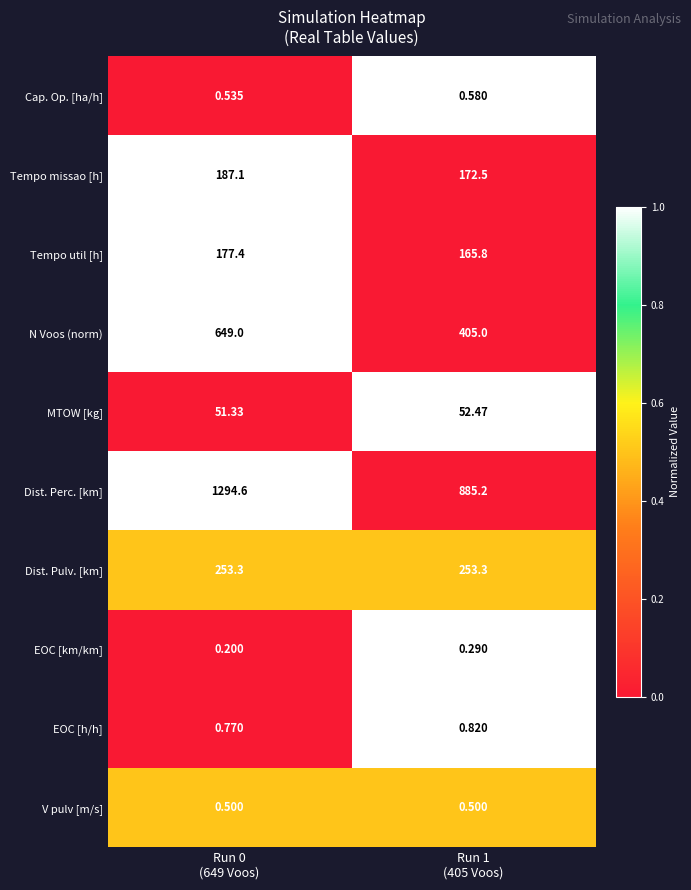

What is the difference between the highest and lowest values at Run 1
(405 Voos)?

884.9